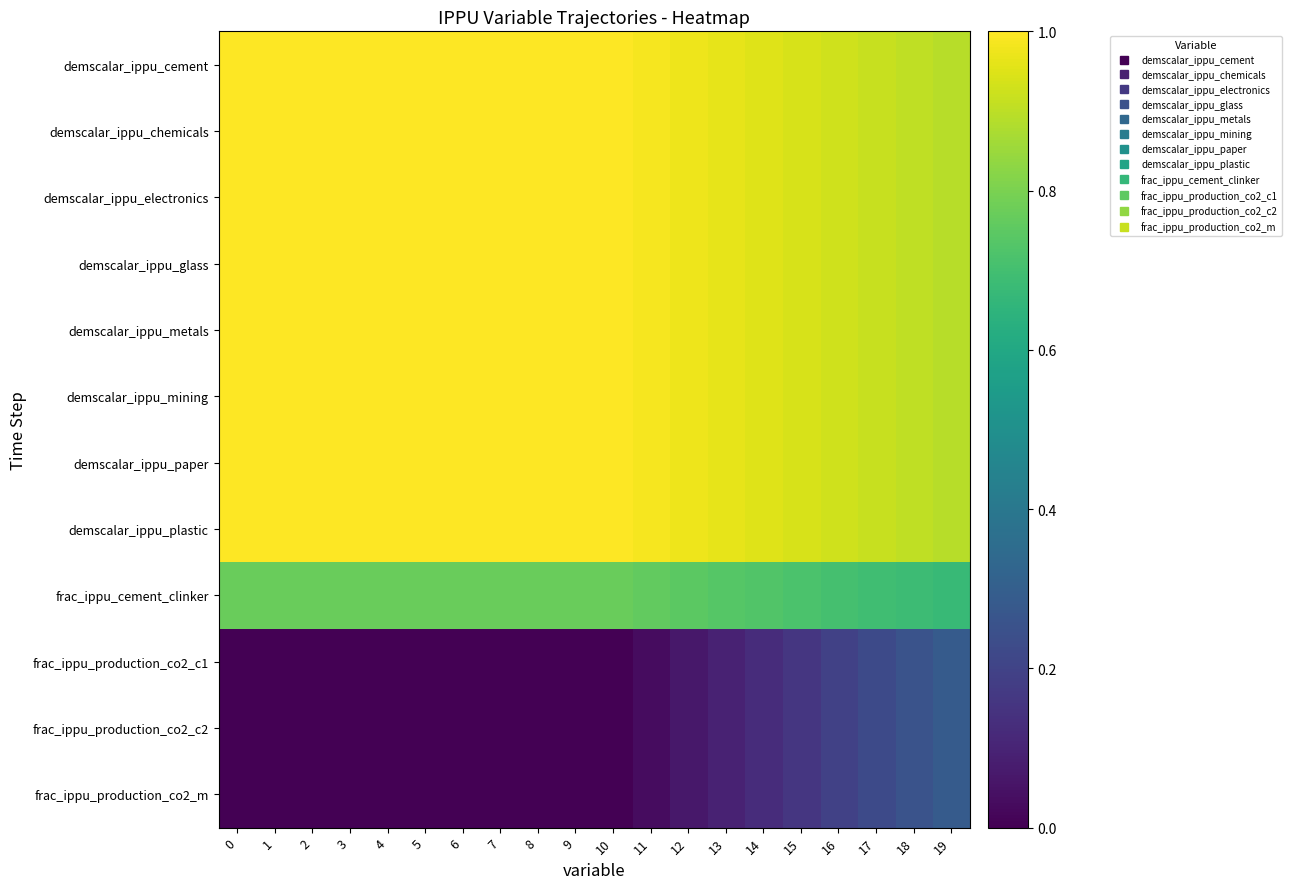

Which series has the widest spread of values?

row_9